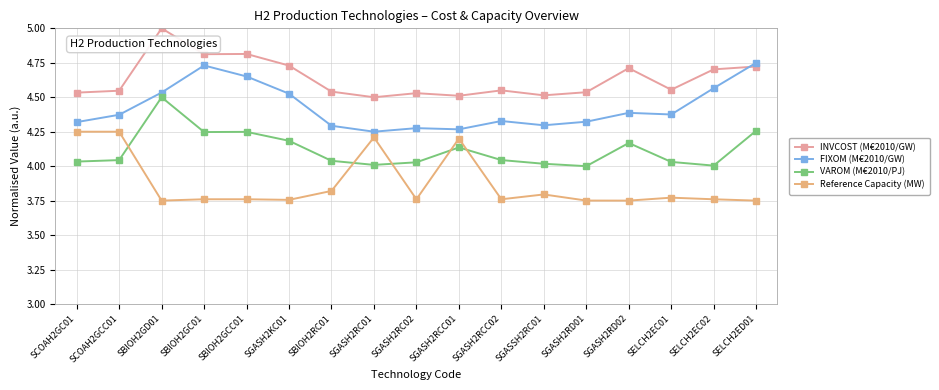

Rank the series at SBIOH2GD01 from highest to lowest value.

INVCOST (M€2010/GW), FIXOM (M€2010/GW), VAROM (M€2010/PJ), Reference Capacity (MW)